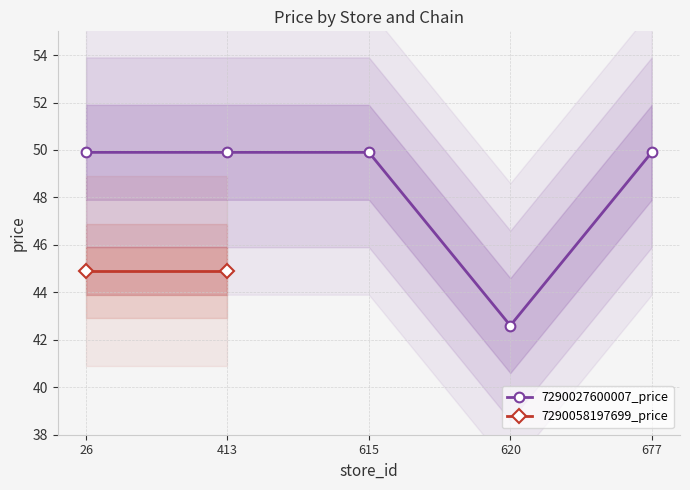

Is this an area chart (filled region under the line)?

No